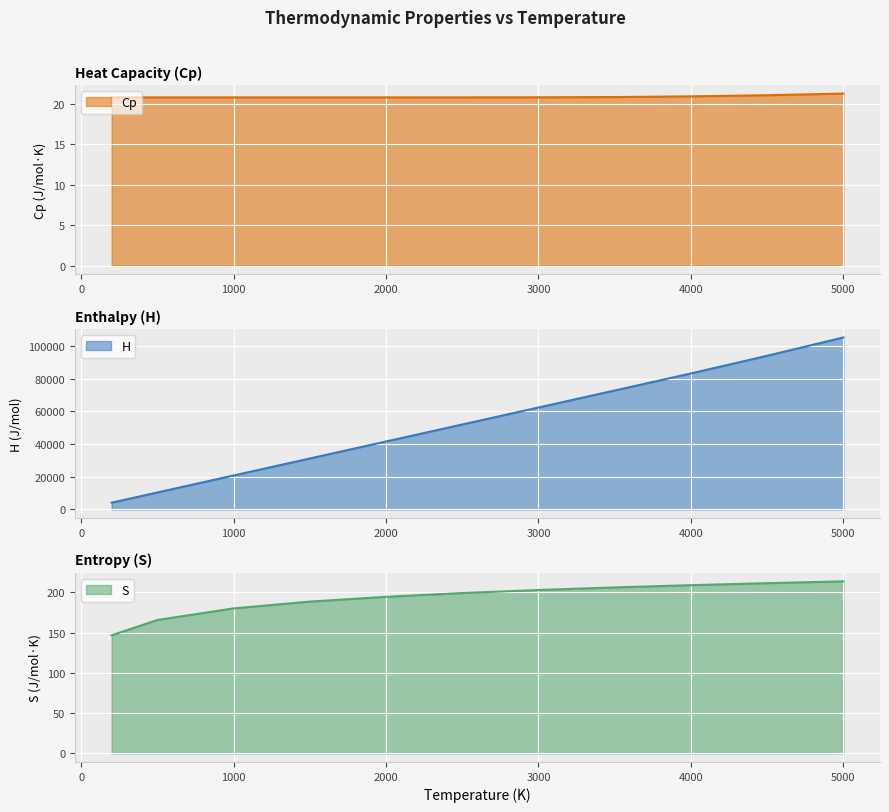

Reading right to left, extract all data points from this chart.

Cp: 5000=21.3	4500=21.1	4000=20.9	3500=20.8	3000=20.8	2500=20.8	2000=20.8	1500=20.8	1000=20.8	500=20.8	200=20.8
H: 5000=105200.0	4500=94000.0	4000=83196.8	3500=72764.6	3000=62360.5	2500=51965.5	2000=41572.3	1500=31179.2	1000=20786.1	500=10393.1	200=4157.2
S: 5000=213.7	4500=211.4	4000=208.9	3500=206.2	3000=203.0	2500=199.2	2000=194.5	1500=188.5	1000=180.1	500=165.7	200=146.7